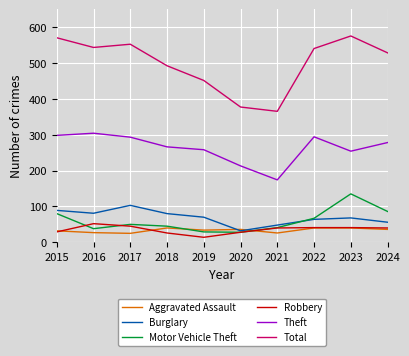

True or false: Theft and Motor Vehicle Theft intersect in this chart.

False